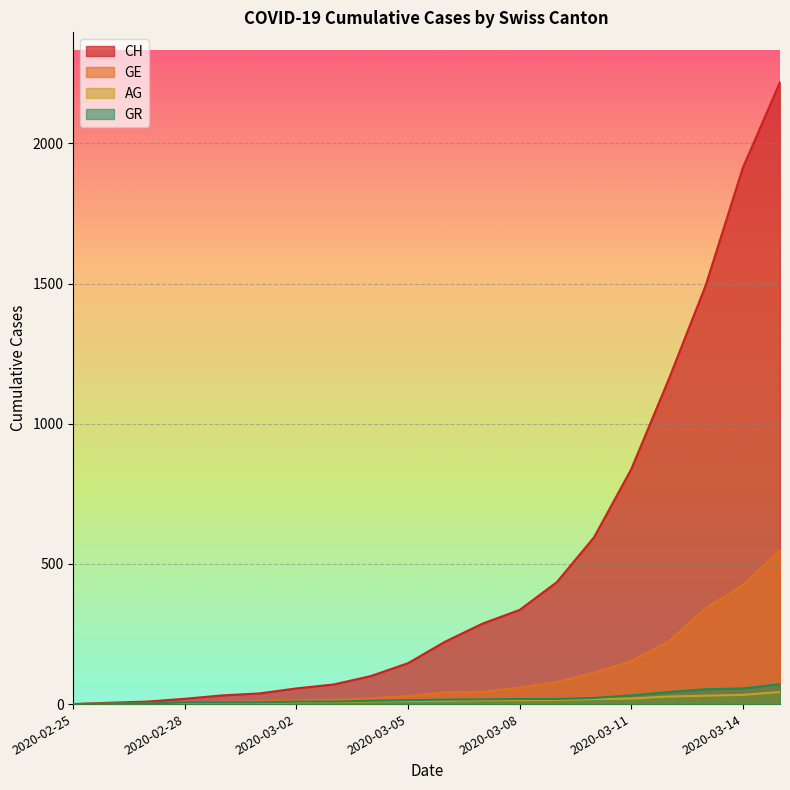

Is it true that GE equals 0 at 2020-02-27?

False